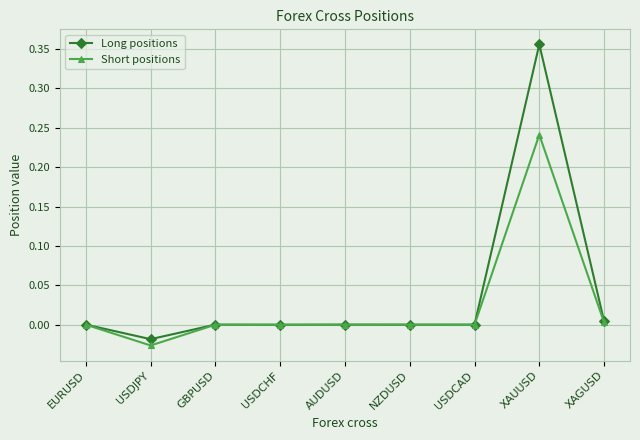

Is it true that Short positions equals -0.0 at USDCHF?

True